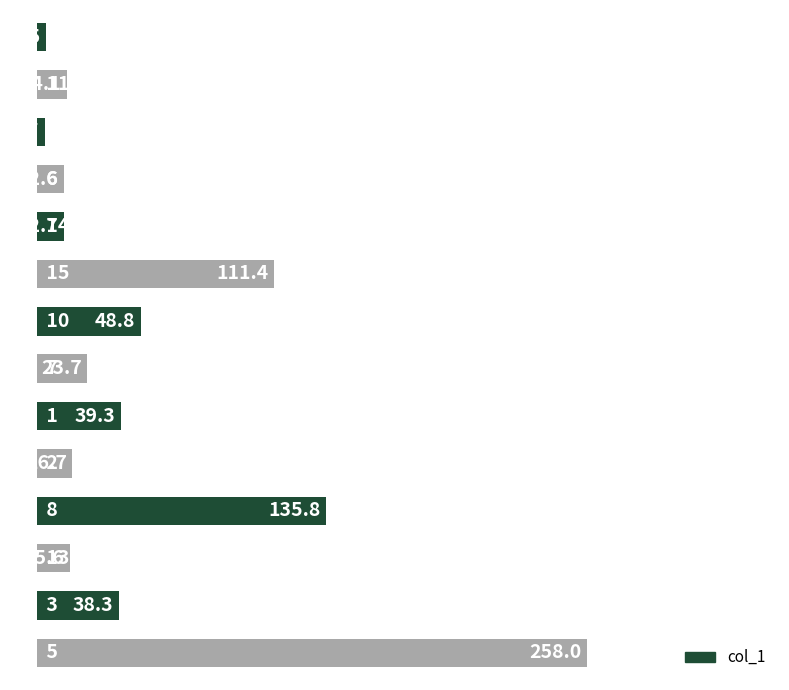

What is the smallest value displayed?

3.7